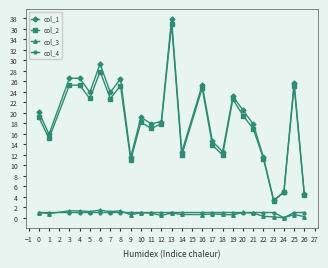

What value does the col_4 series have at 16?

1.0